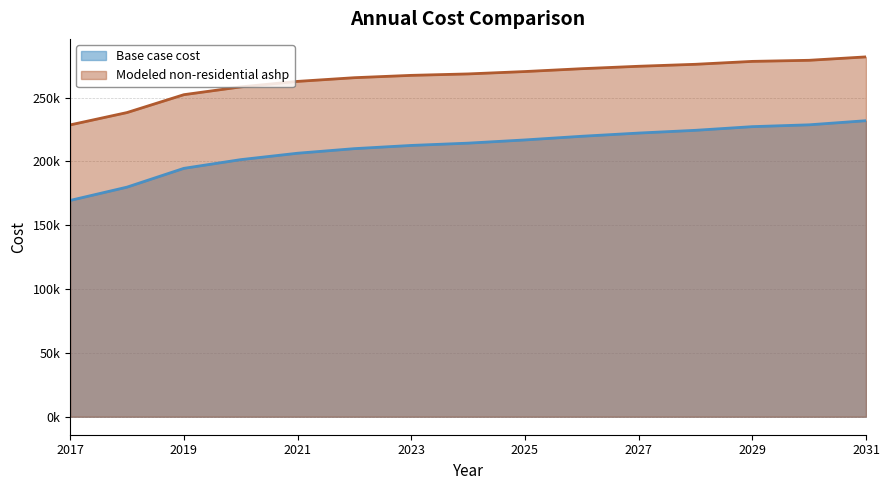

Which series has the largest total across all categories?

Modeled non-residential ashp